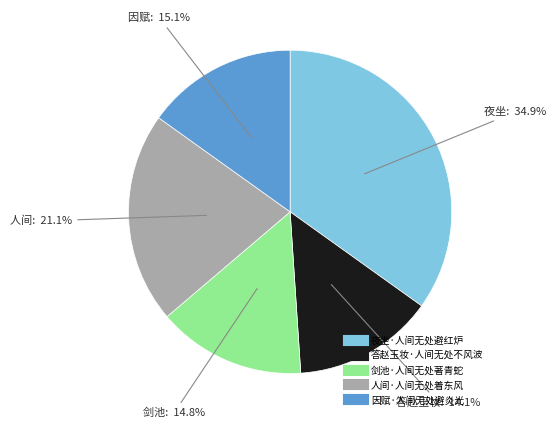

How many slices are in this pie chart?

5